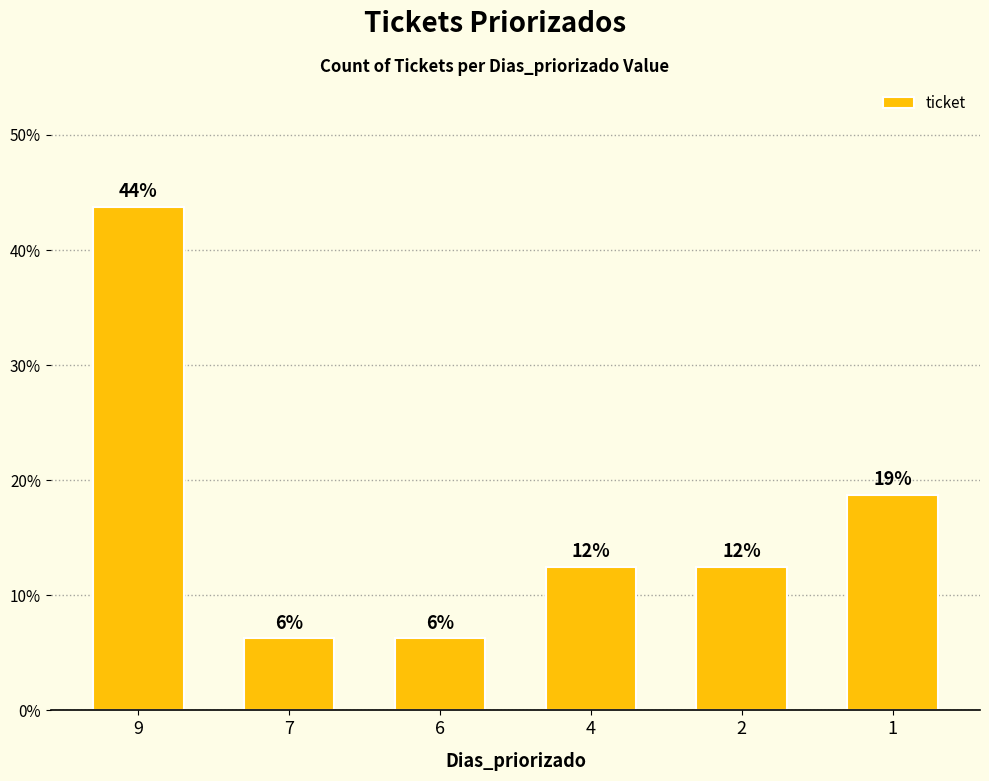

Rank the categories by value from lowest to highest.

7, 6, 4, 2, 1, 9